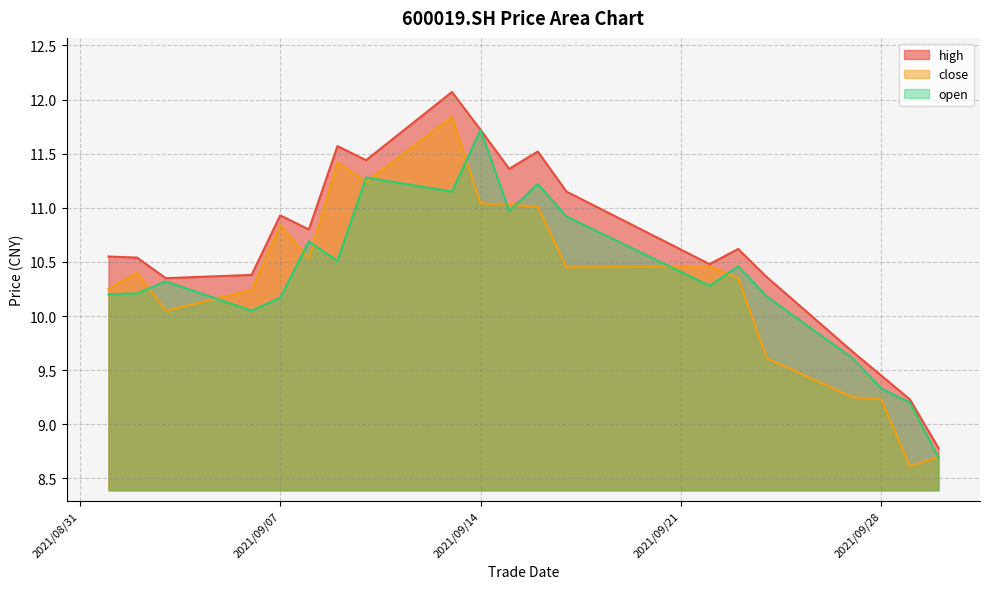

How many data points in high are less than 10?

4